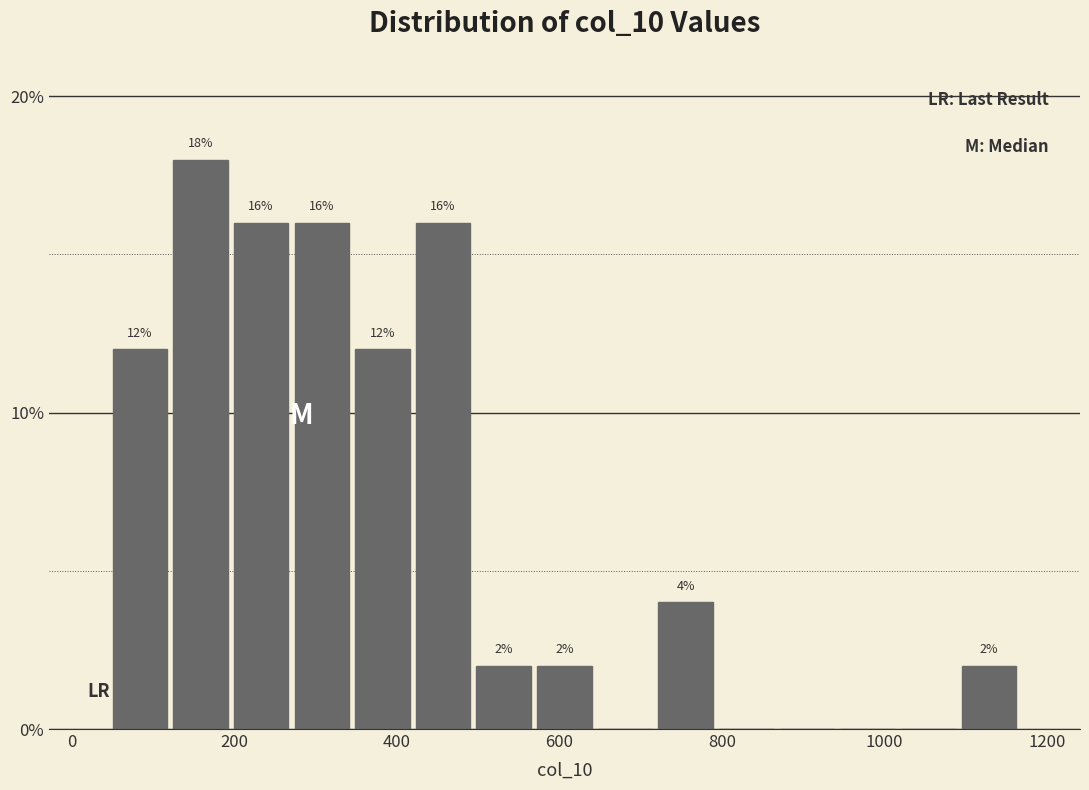

Read against the x-axis, roughly where is the centre of the tallest bar?

160